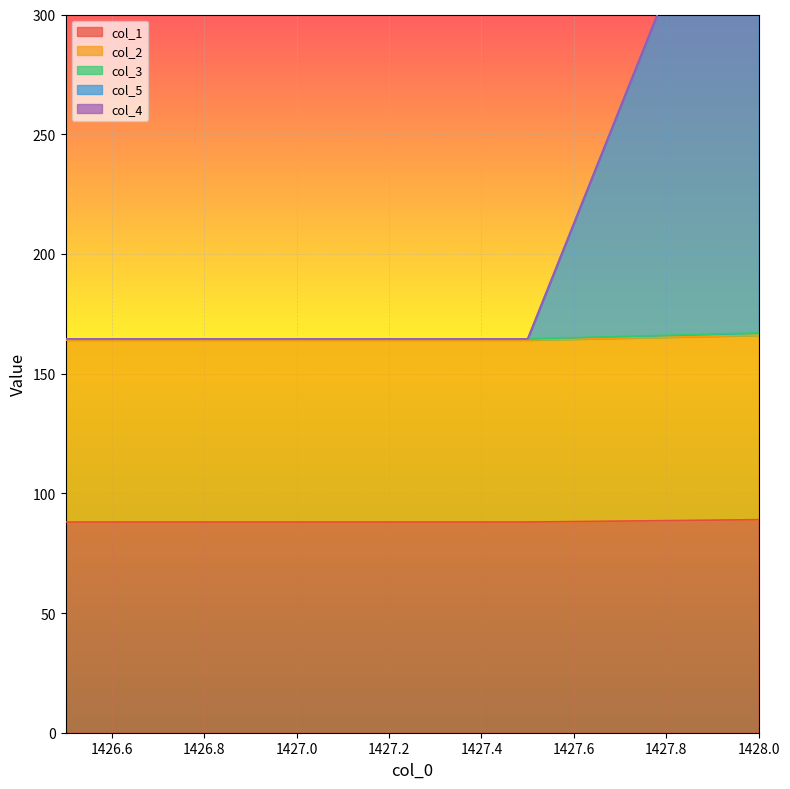

Between 1426.5 and 1427.5, which is larger?

1426.5